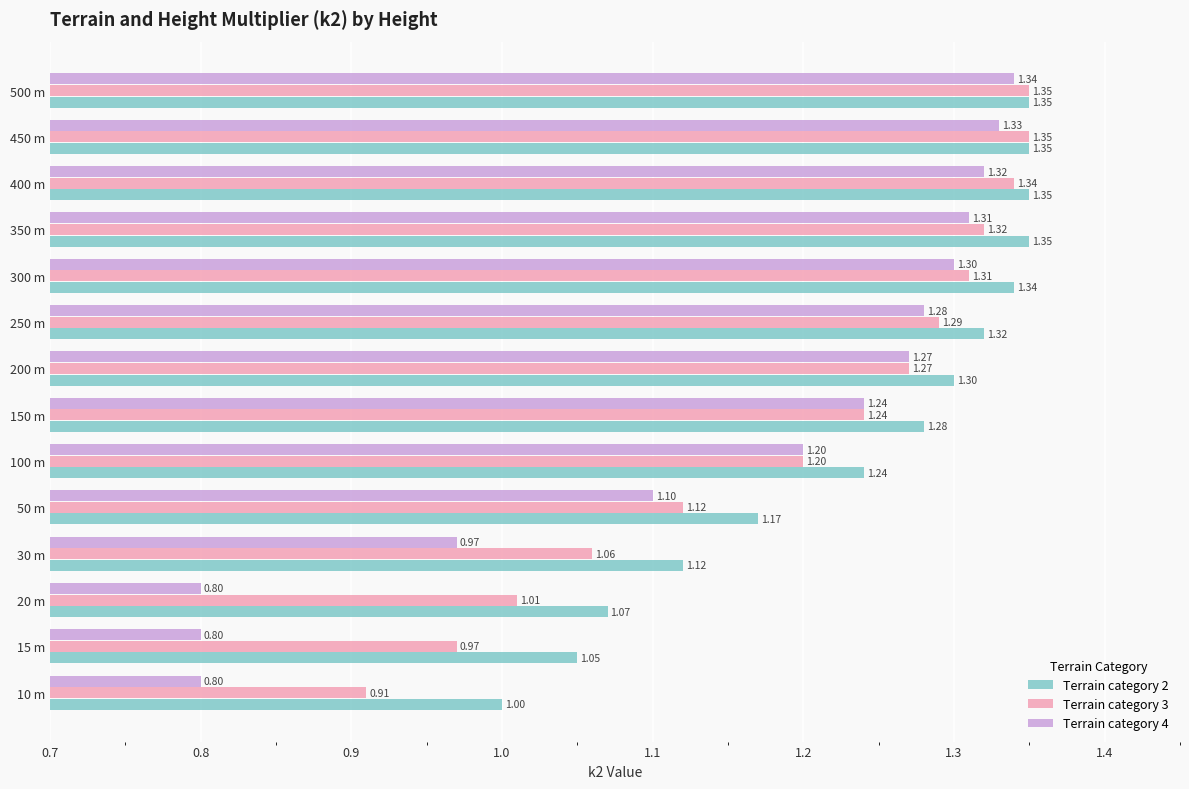

Which series changed the most between 10 m and 250 m?

Terrain category 4